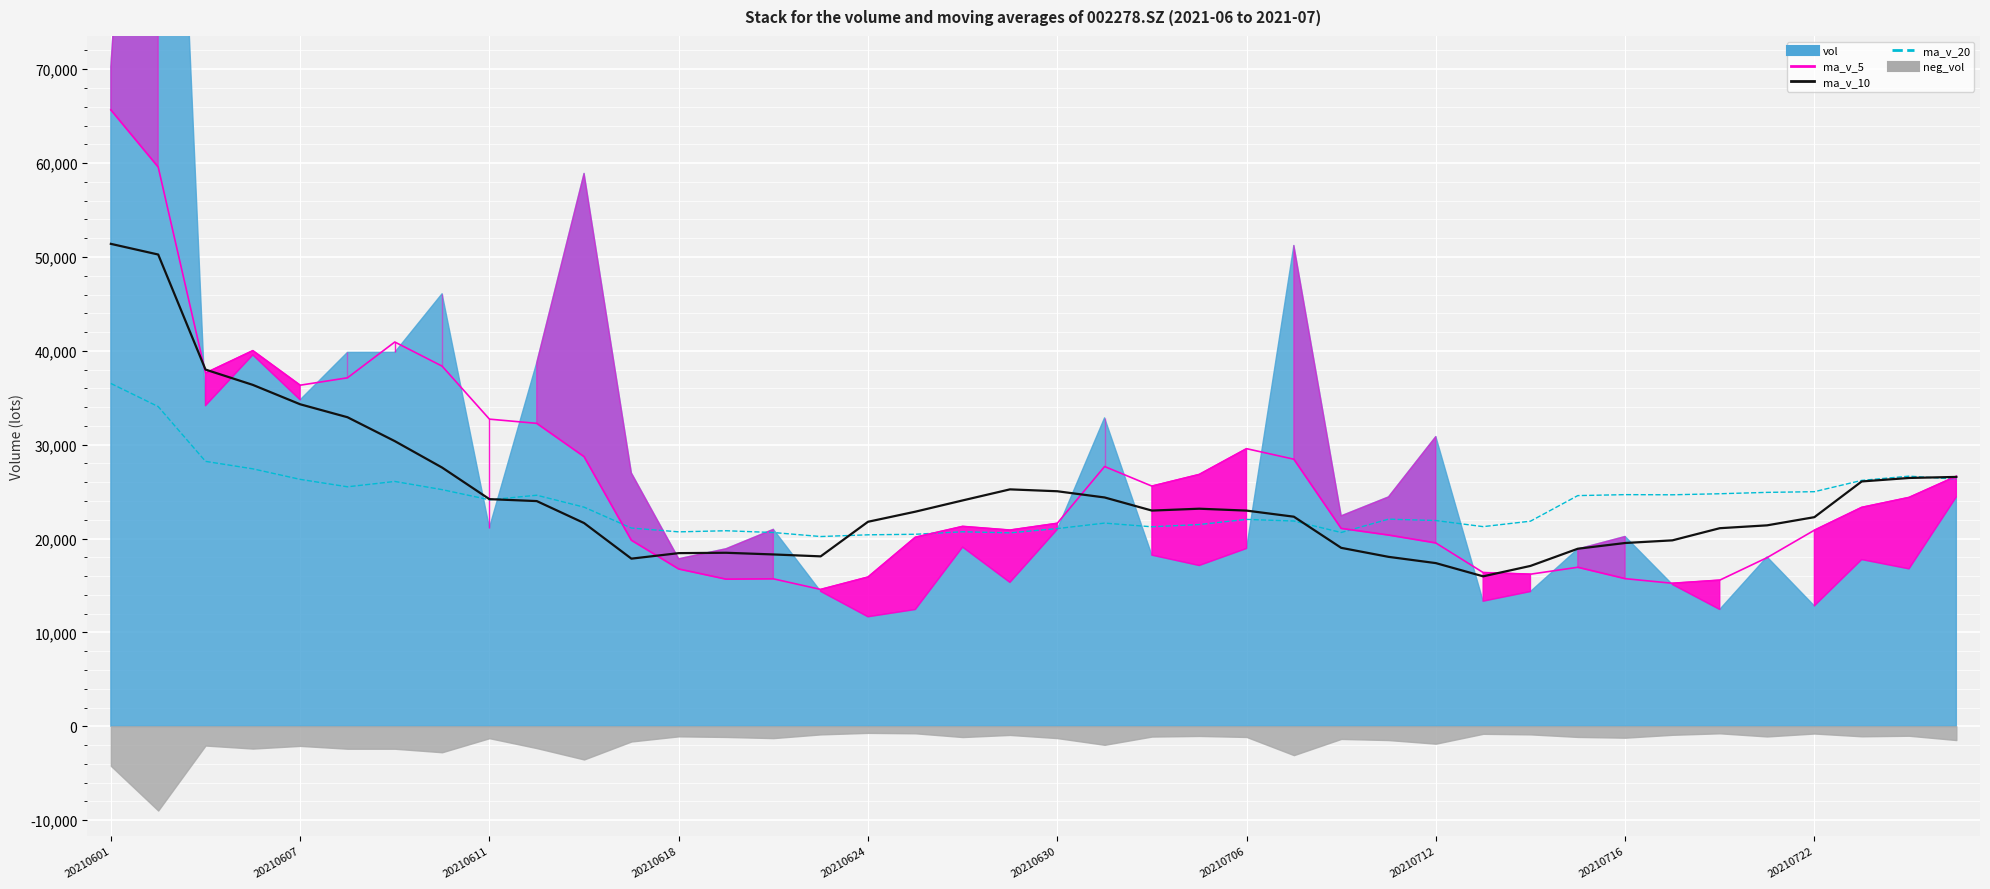

The ma_v_10 series shows 19809.8 at 33. True or false?

True